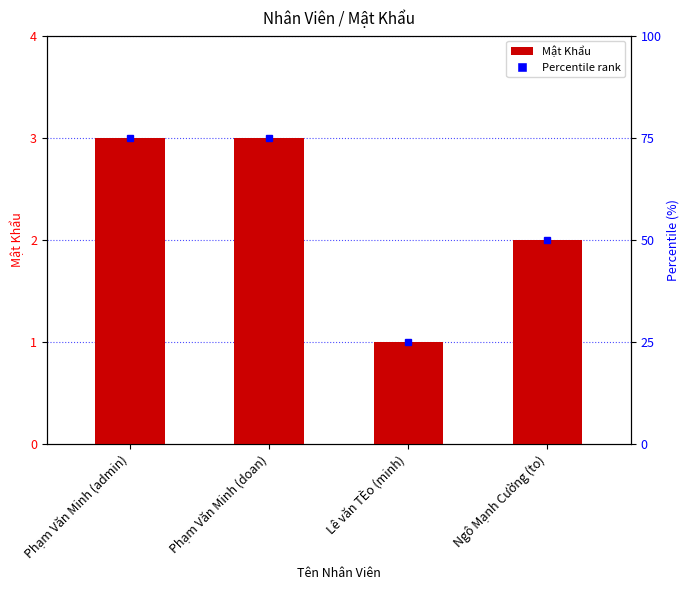

Rank the categories by value from highest to lowest.

Phạm Văn Minh (admin), Phạm Văn Minh (doan), Ngô Mạnh Cường (to), Lê văn TÈo (minh)